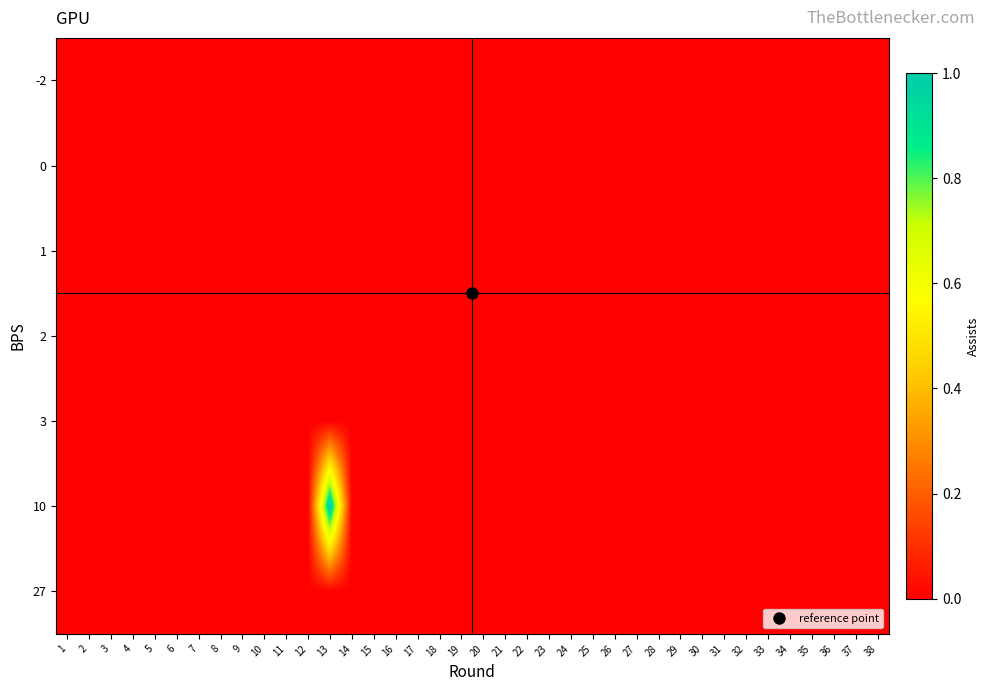

At which category is the sum across all series the highest?

13